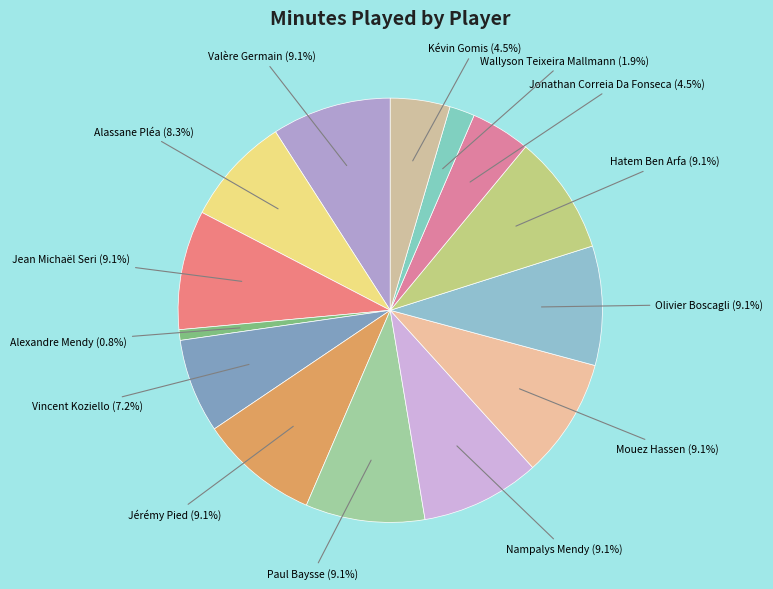

Count the number of slices in the pie.

14